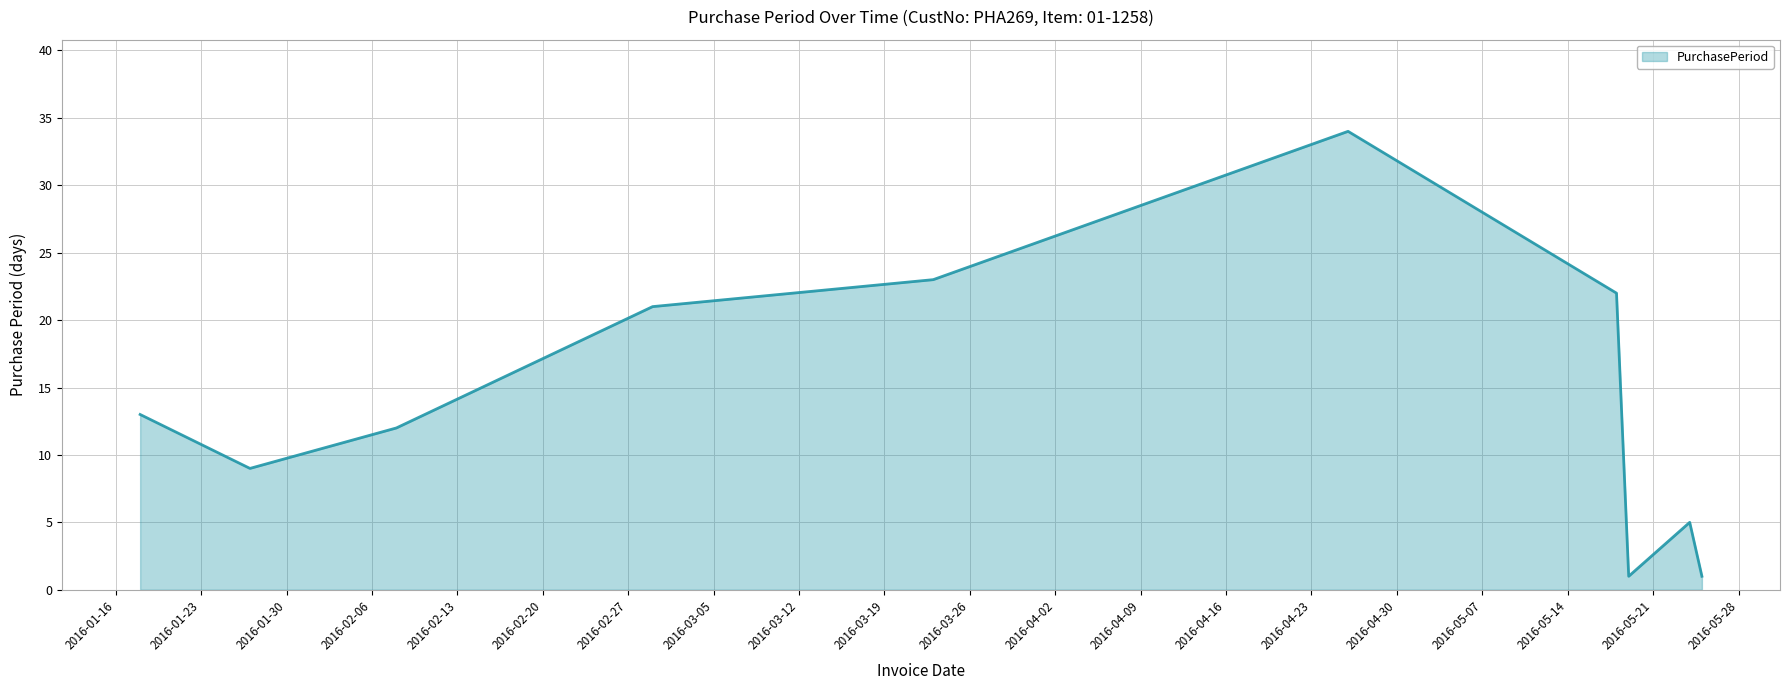

What is the greatest value displayed?

34